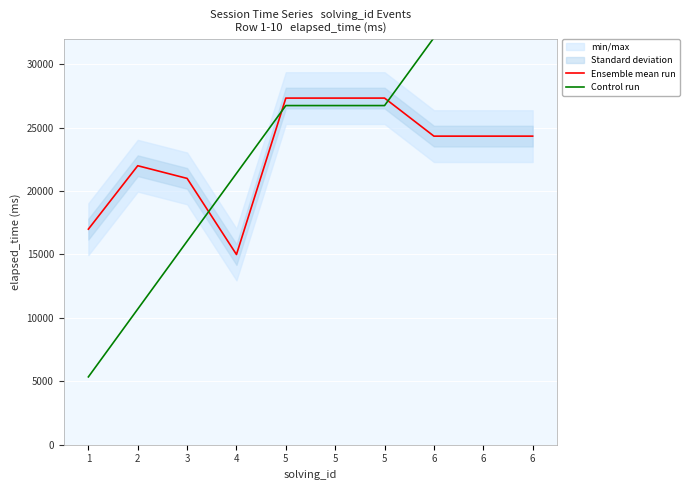

Is the value of Ensemble mean run at 6 greater than the value of Control run at 1?

Yes